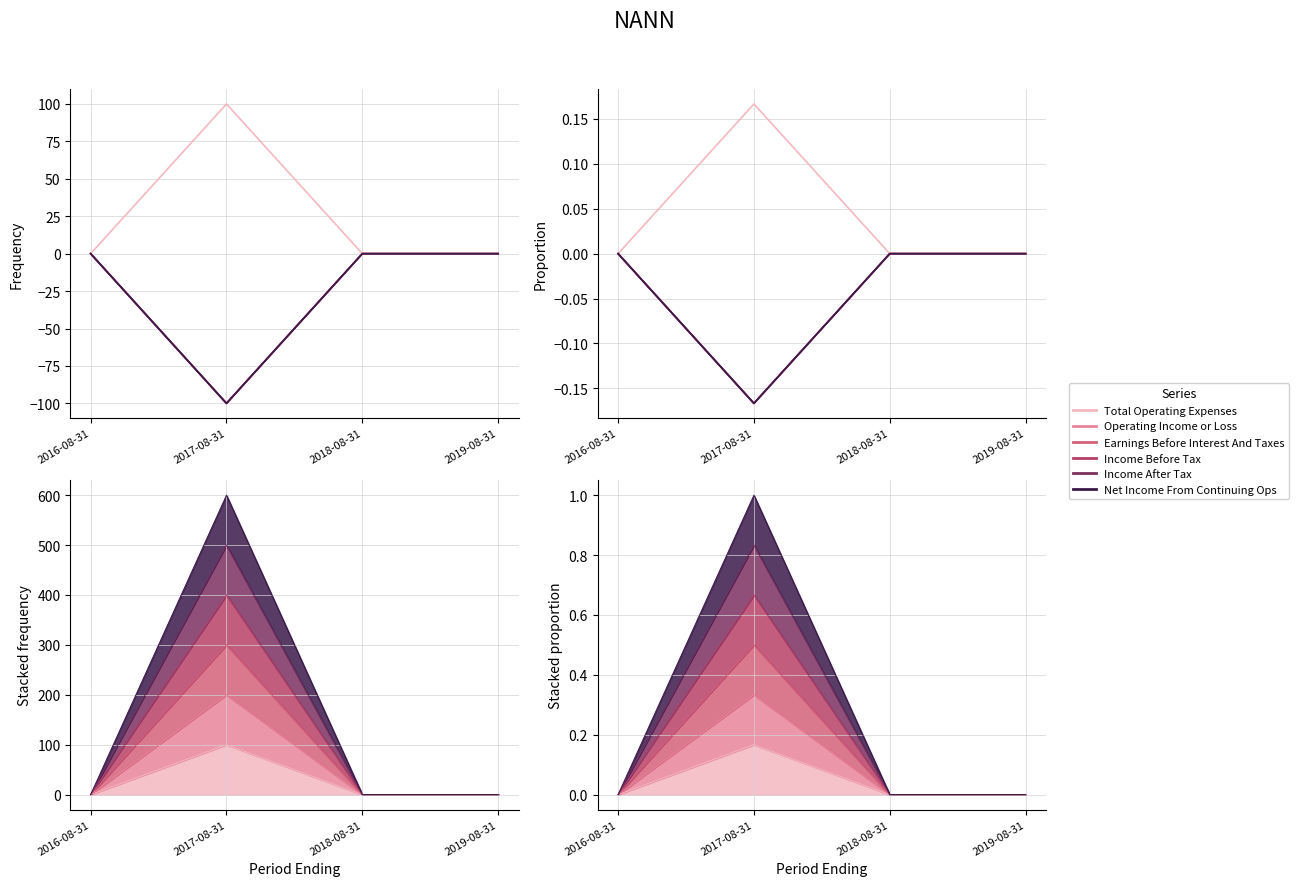

True or false: Income After Tax and Income Before Tax intersect in this chart.

False